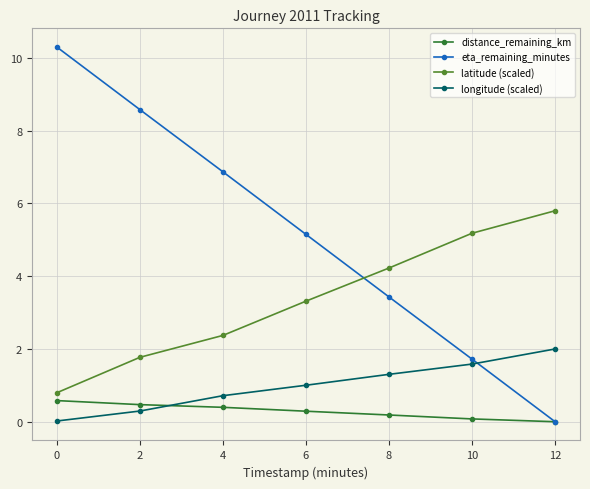

True or false: longitude (scaled) and eta_remaining_minutes cross at least once.

True